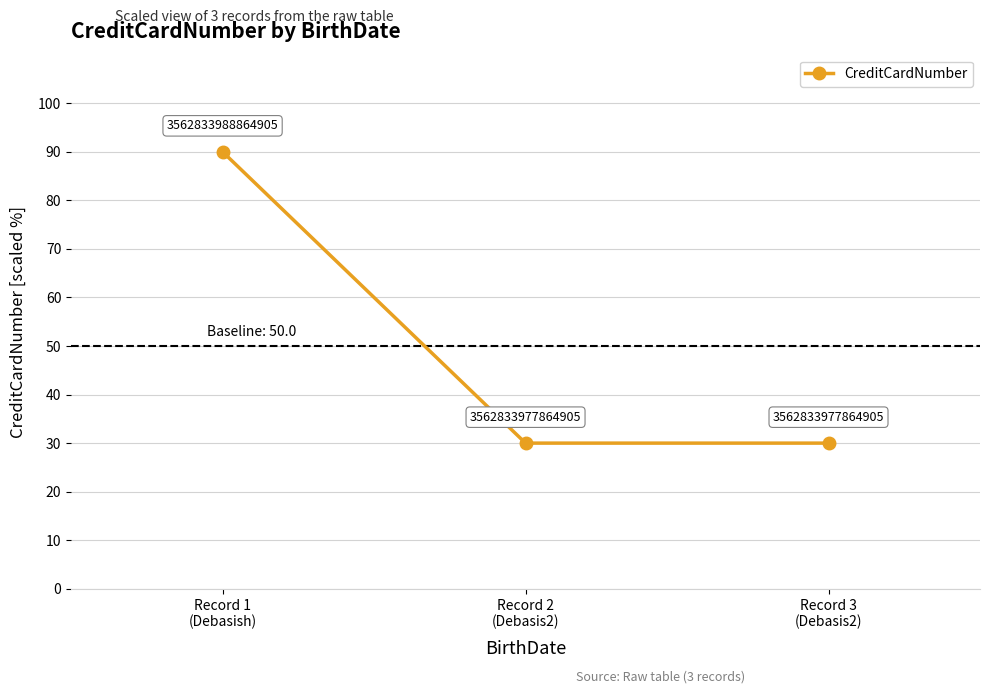

Count the values in the range 30 to 90.

3